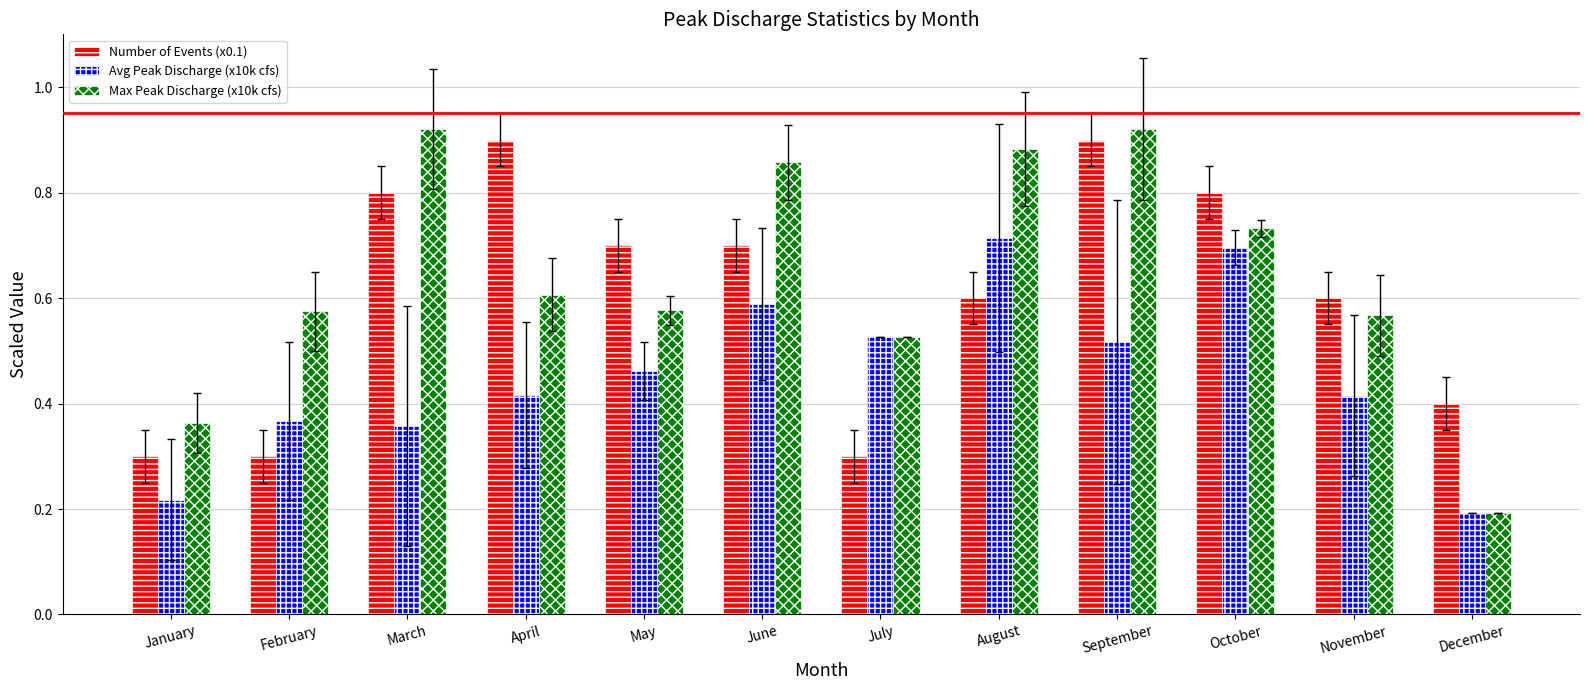

Which category has the lowest value across all series?

December